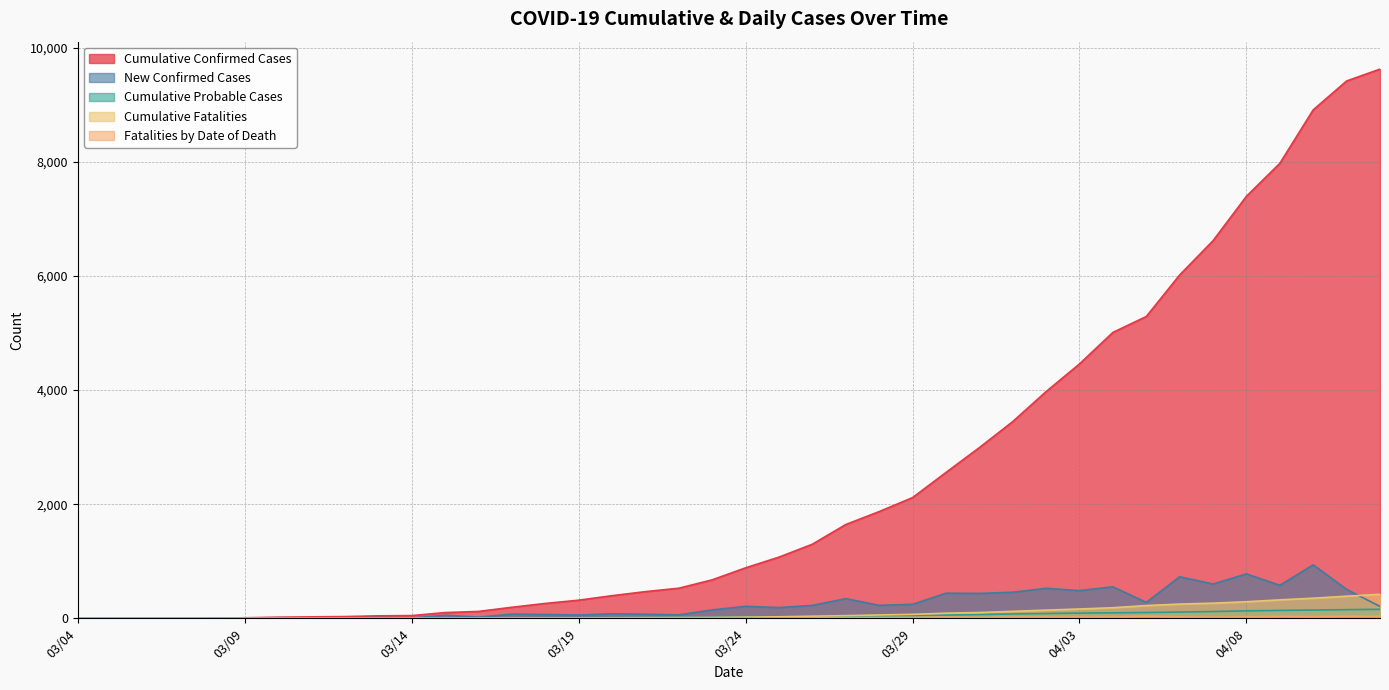

At how many categories does at least one series exceed 2466?

14